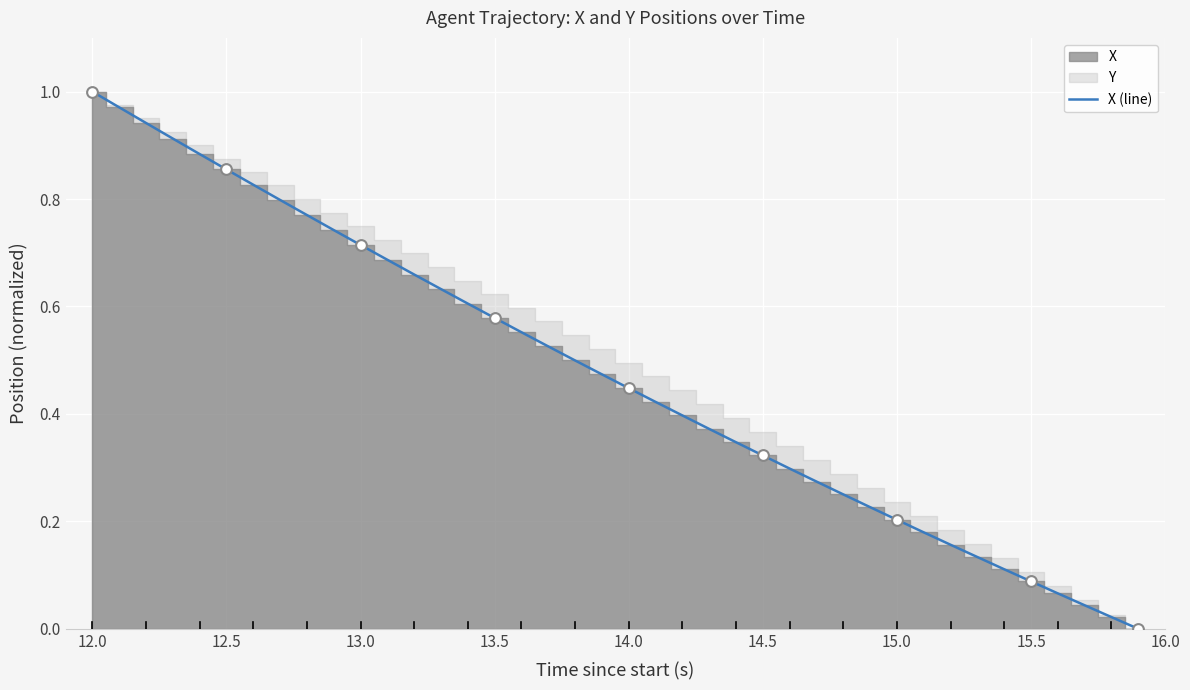

Which category has the highest value in the X (line) series?

12.0